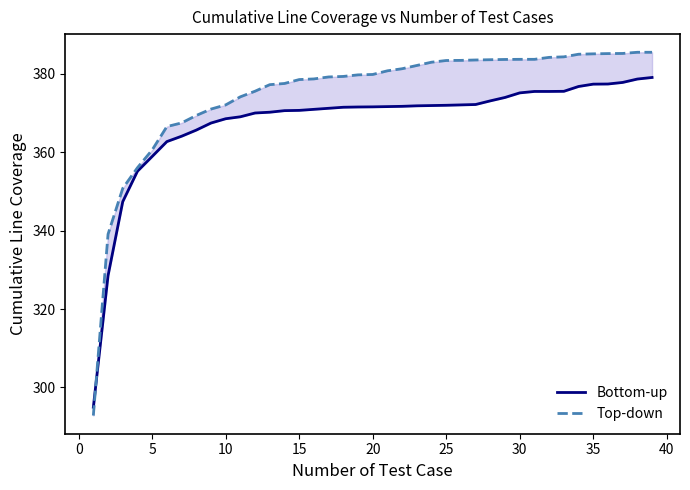

Is this an area chart (filled region under the line)?

No